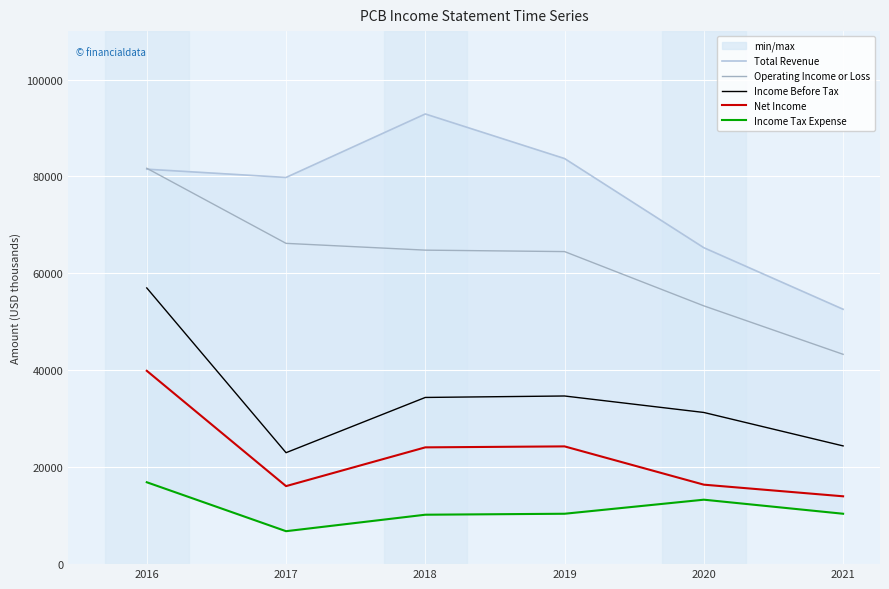

What is the difference between the second highest and minimum values in the Total Revenue series?

31100